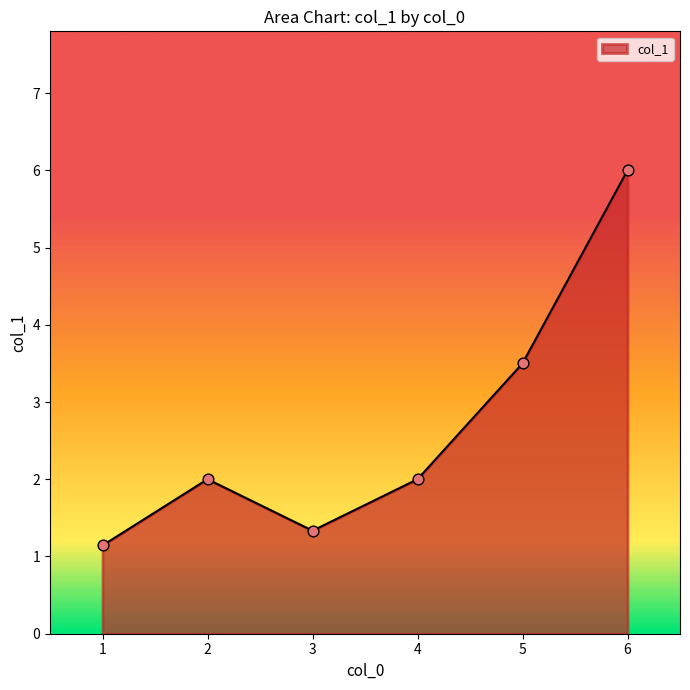

What is the change in value from 1 to 5?

+2.4